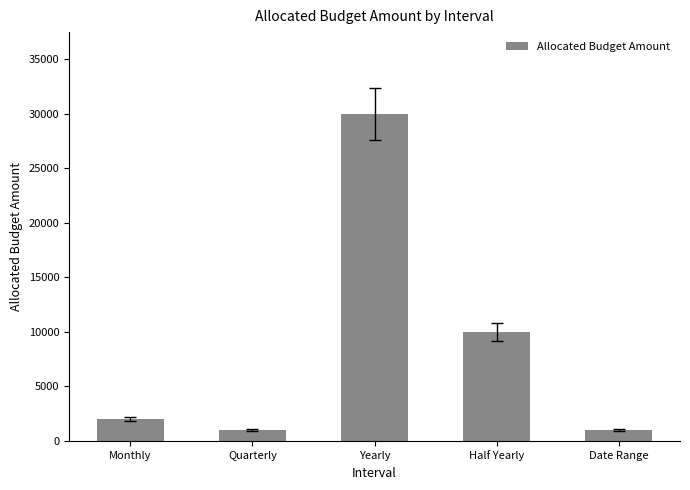

Reading left to right, extract all data points from this chart.

2000	1000	30000	10000	1000